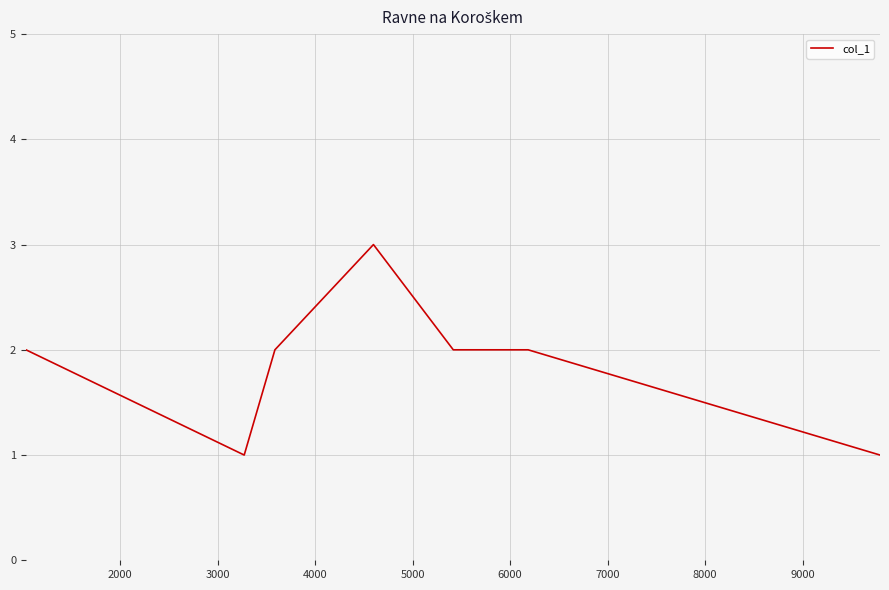

What is the minimum value shown in the chart?

1